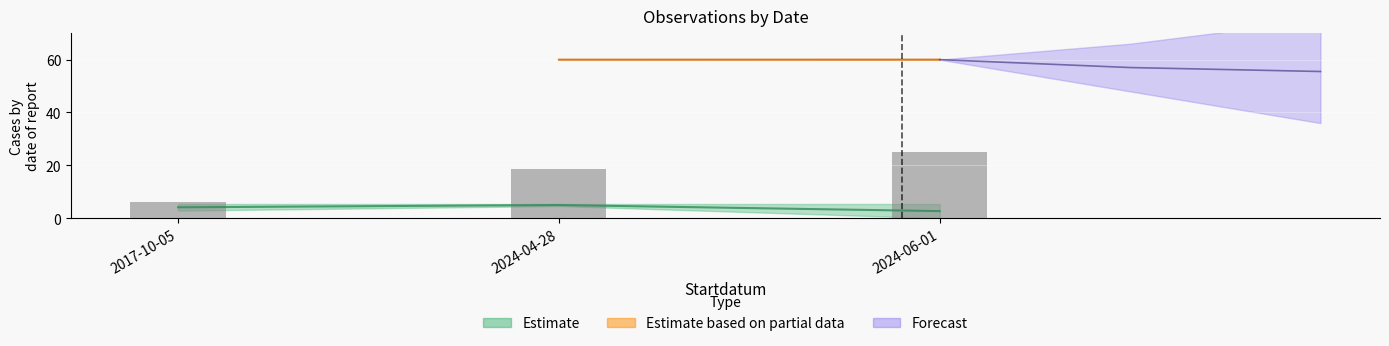

What is the label of the 1st bar from the right?

2024-06-01